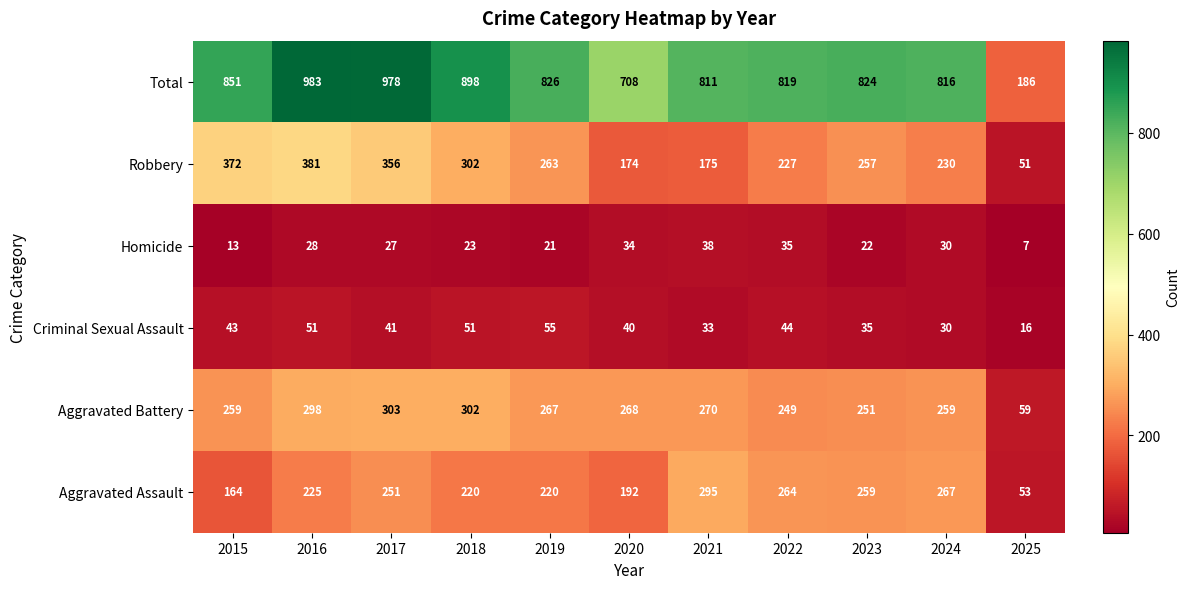

What is the total value across all series at 2021?

1622